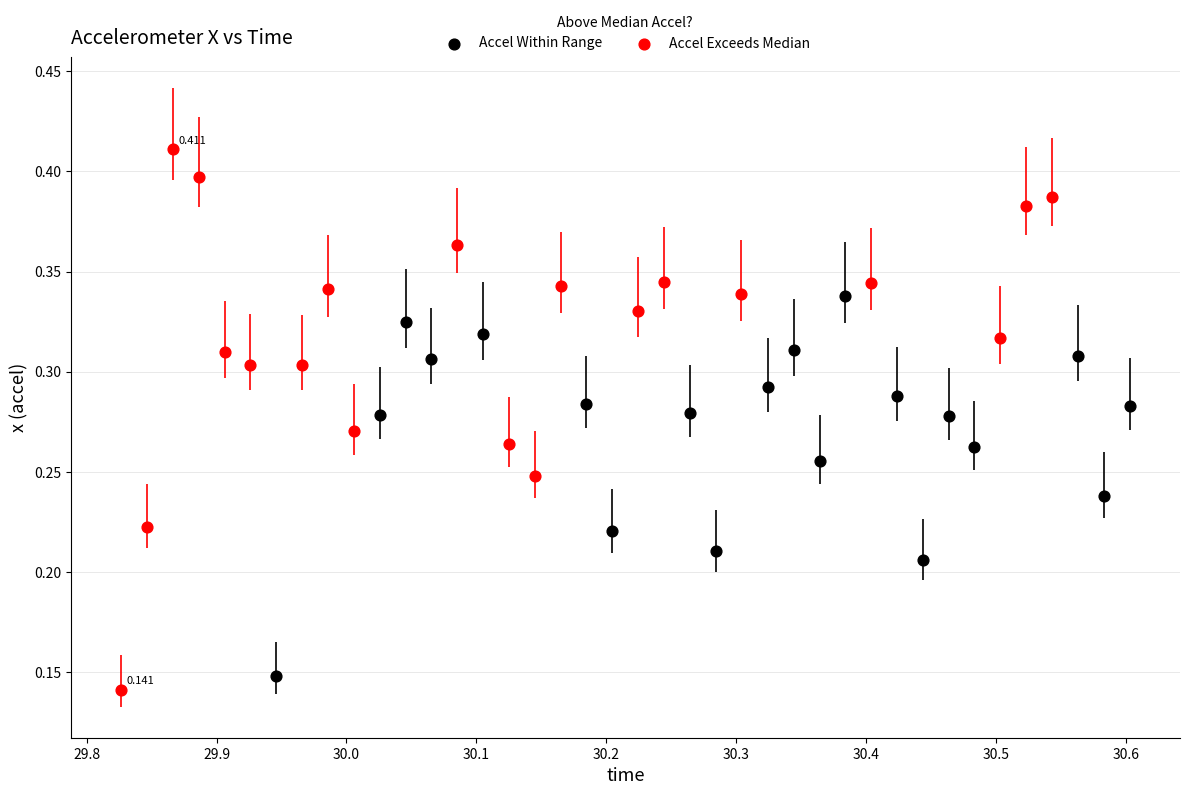

Which series contains the highest Y value?

Accel Exceeds Median